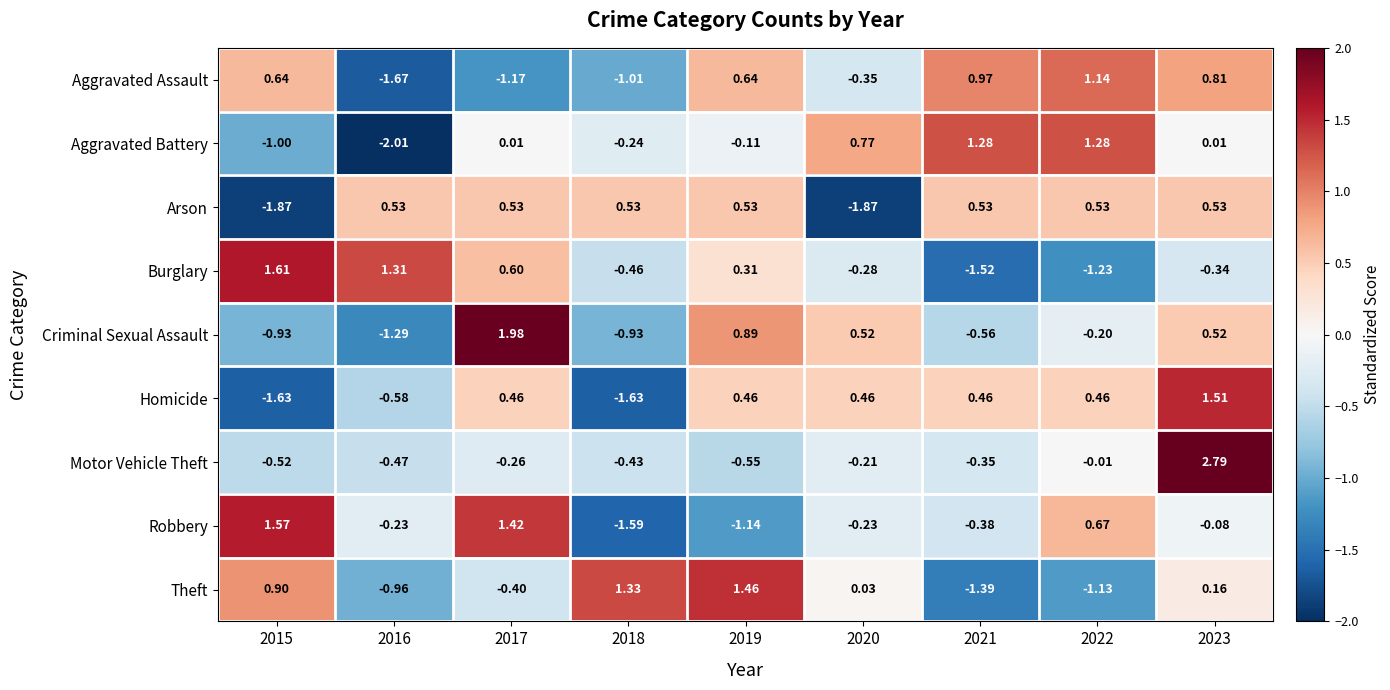

Between 2019 and 2022, which series saw the biggest shift?

Theft